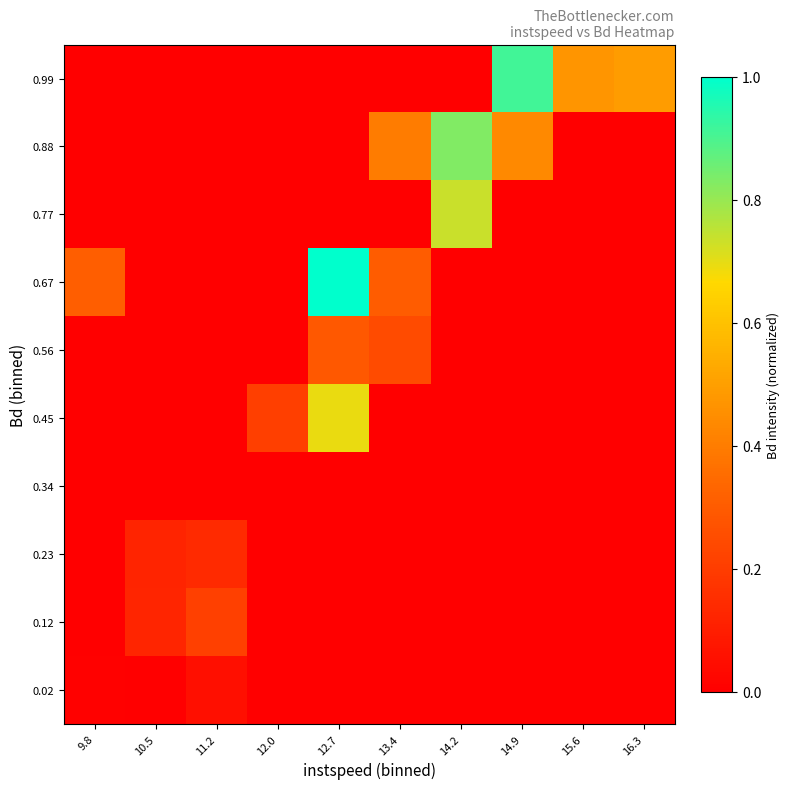

Reading left to right, what are all the values shown in this chart?

0.02: 9.8=0.0	10.5=0.0	11.2=0.1	12.0=0.0	12.7=0.0	13.4=0.0	14.2=0.0	14.9=0.0	15.6=0.0	16.3=0.0
0.12: 9.8=0.0	10.5=0.1	11.2=0.2	12.0=0.0	12.7=0.0	13.4=0.0	14.2=0.0	14.9=0.0	15.6=0.0	16.3=0.0
0.23: 9.8=0.0	10.5=0.1	11.2=0.1	12.0=0.0	12.7=0.0	13.4=0.0	14.2=0.0	14.9=0.0	15.6=0.0	16.3=0.0
0.34: 9.8=0.0	10.5=0.0	11.2=0.0	12.0=0.0	12.7=0.0	13.4=0.0	14.2=0.0	14.9=0.0	15.6=0.0	16.3=0.0
0.45: 9.8=0.0	10.5=0.0	11.2=0.0	12.0=0.2	12.7=0.7	13.4=0.0	14.2=0.0	14.9=0.0	15.6=0.0	16.3=0.0
0.56: 9.8=0.0	10.5=0.0	11.2=0.0	12.0=0.0	12.7=0.3	13.4=0.2	14.2=0.0	14.9=0.0	15.6=0.0	16.3=0.0
0.67: 9.8=0.3	10.5=0.0	11.2=0.0	12.0=0.0	12.7=1.0	13.4=0.3	14.2=0.0	14.9=0.0	15.6=0.0	16.3=0.0
0.77: 9.8=0.0	10.5=0.0	11.2=0.0	12.0=0.0	12.7=0.0	13.4=0.0	14.2=0.7	14.9=0.0	15.6=0.0	16.3=0.0
0.88: 9.8=0.0	10.5=0.0	11.2=0.0	12.0=0.0	12.7=0.0	13.4=0.4	14.2=0.8	14.9=0.4	15.6=0.0	16.3=0.0
0.99: 9.8=0.0	10.5=0.0	11.2=0.0	12.0=0.0	12.7=0.0	13.4=0.0	14.2=0.0	14.9=0.9	15.6=0.5	16.3=0.5